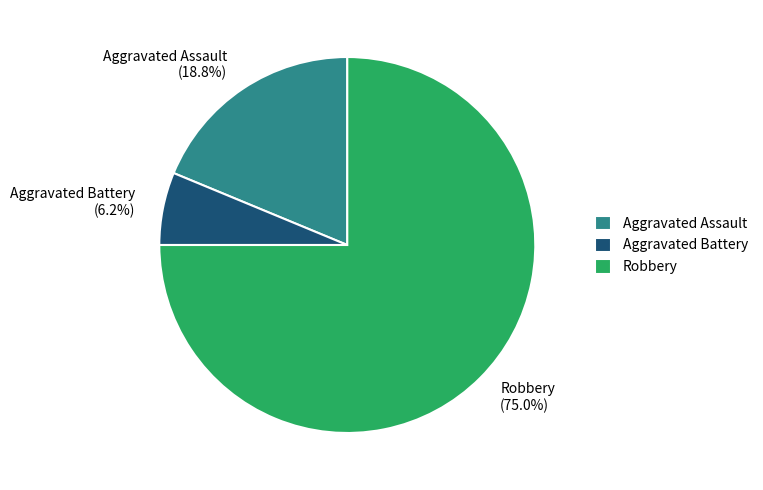

Approximately how many times larger is the value at Aggravated Battery compared to Aggravated Assault?

0.3